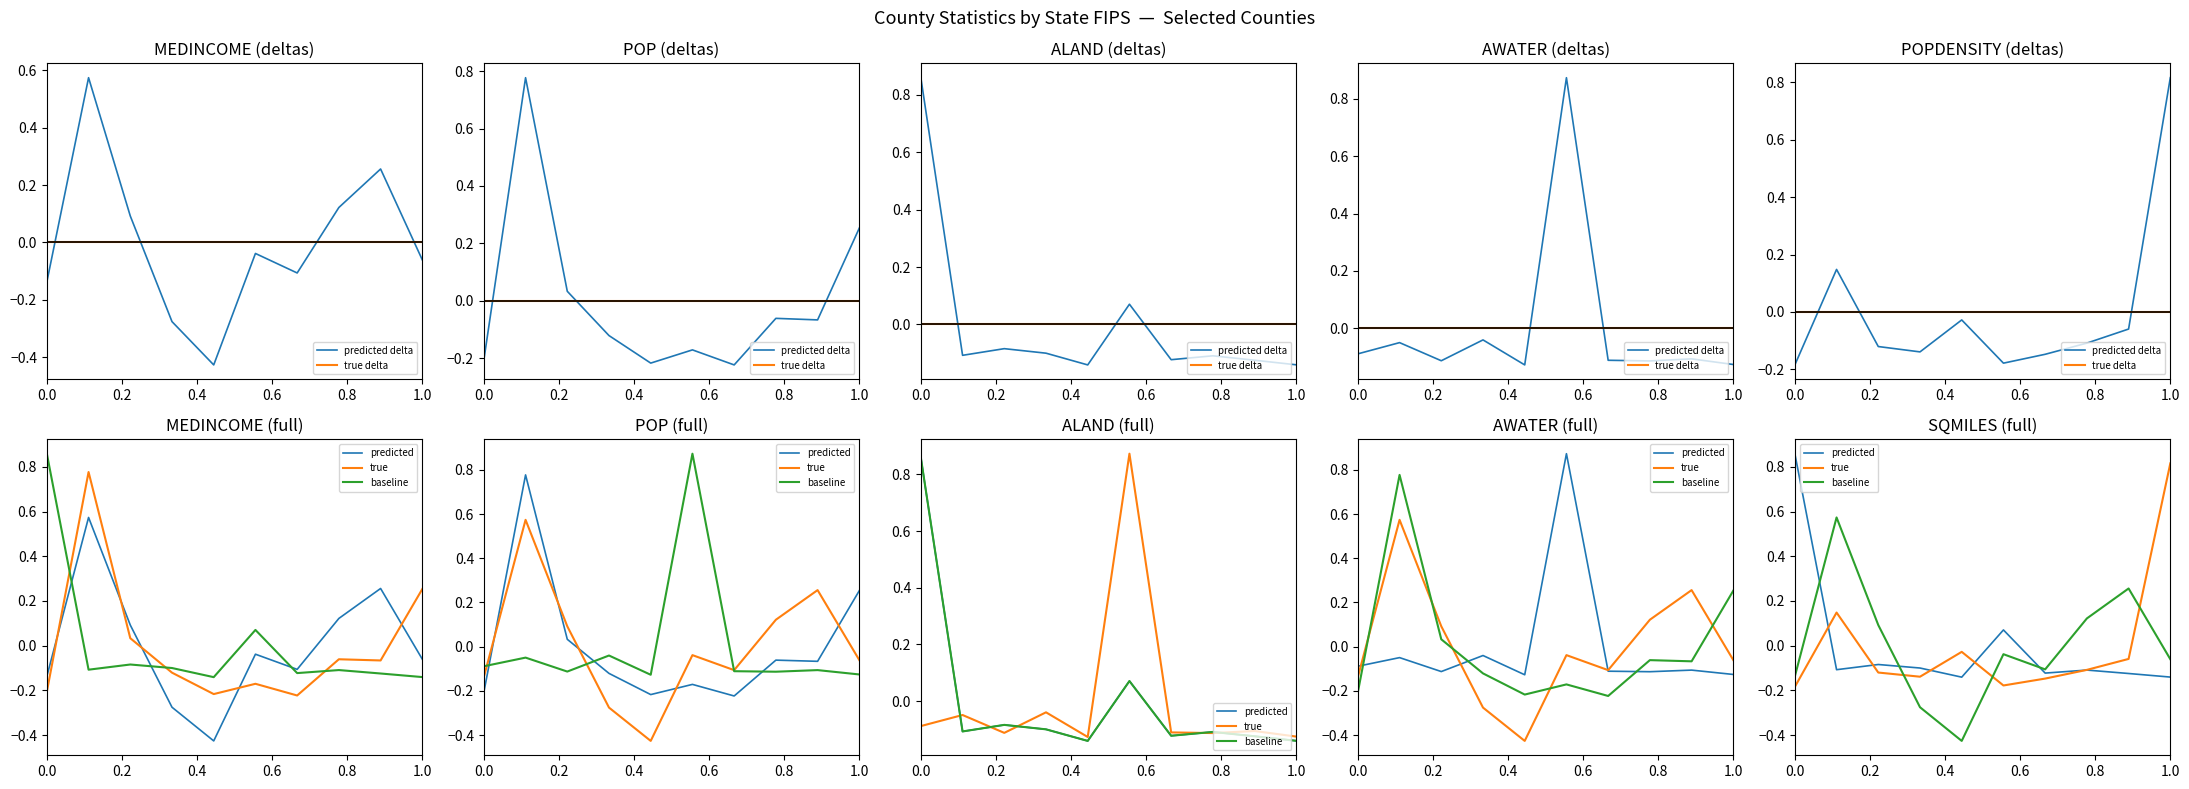

What value does the predicted series have at 0.4?

-0.1